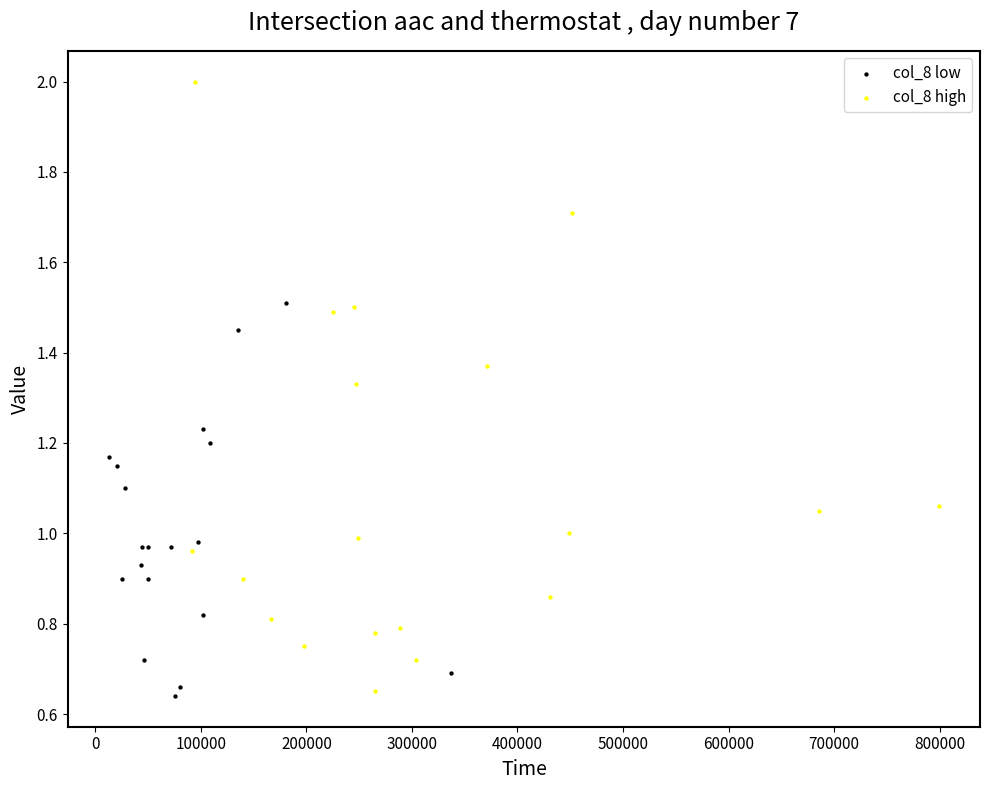

Which series has the largest Y range (max minus min)?

col_8 high